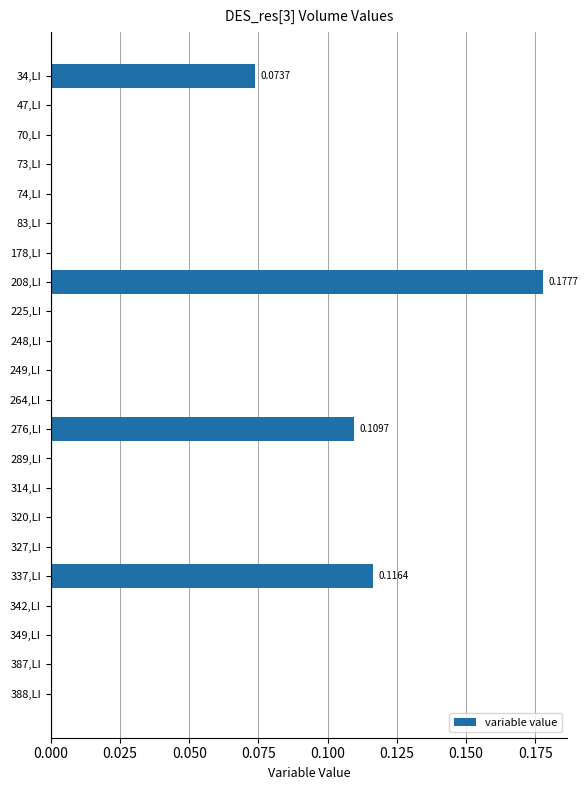

What is the sum of all values?

0.5